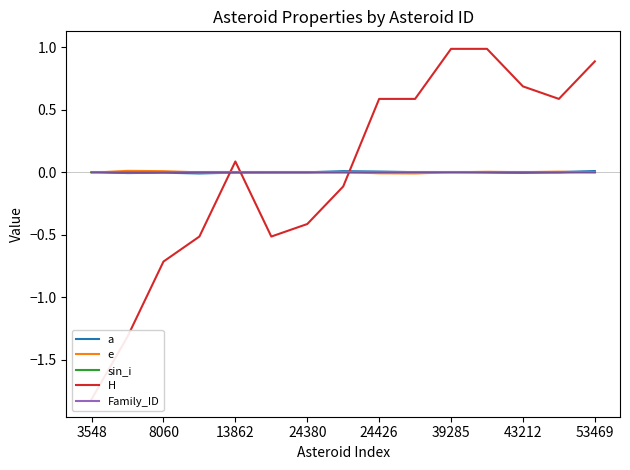

Reading left to right, what are all the values shown in this chart?

a: 0.0	-0.0	-0.0	-0.0	-0.0	-0.0	0.0	0.0	0.0	0.0	0.0	-0.0	-0.0	0.0	0.0
e: -0.0	0.0	0.0	-0.0	-0.0	-0.0	-0.0	0.0	-0.0	-0.0	0.0	0.0	0.0	0.0	-0.0
sin_i: 0.0	-0.0	-0.0	0.0	0.0	0.0	0.0	-0.0	0.0	0.0	0.0	0.0	-0.0	-0.0	0.0
H: -1.8	-1.3	-0.7	-0.5	0.1	-0.5	-0.4	-0.1	0.6	0.6	1.0	1.0	0.7	0.6	0.9
Family_ID: 0.0	0.0	0.0	0.0	0.0	0.0	0.0	0.0	0.0	0.0	0.0	0.0	0.0	0.0	0.0